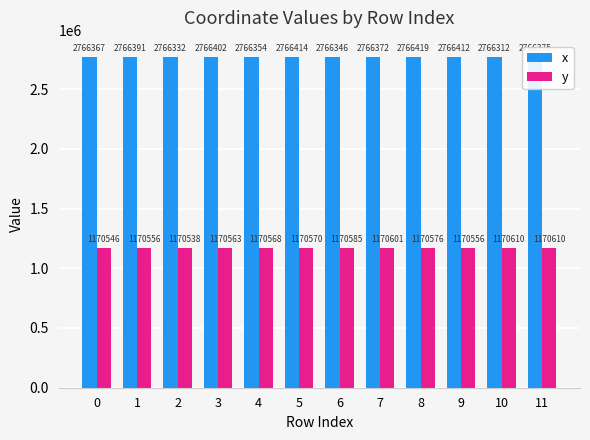

At which category is the sum across all series the highest?

8